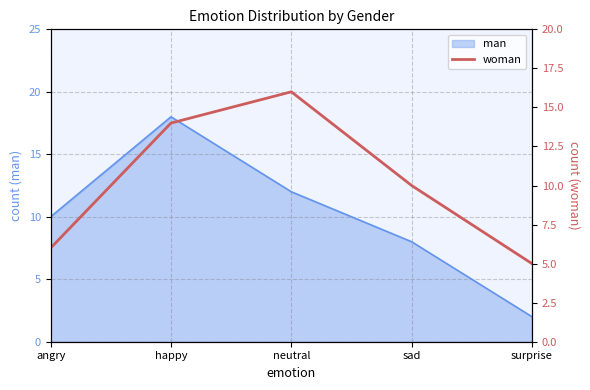

How many data points are less than 10?

2